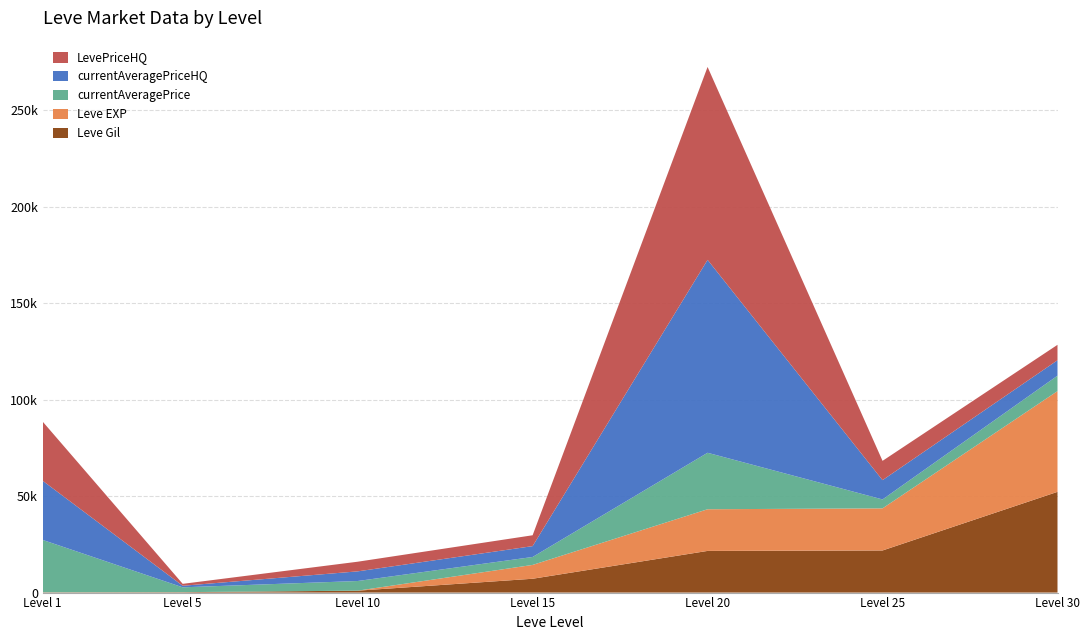

Reading left to right, extract all data points from this chart.

Leve Gil: 1=160	5=220	10=990	15=7170	20=21600	25=21830	30=52220
Leve EXP: 1=1	5=5	10=9	15=7170	20=21600	25=21830	30=52220
currentAveragePrice: 1=27128	5=2507	10=5000	15=4119	20=29277	25=4625	30=7998
currentAveragePriceHQ: 1=30647	5=800	10=5000	15=5627	20=99999	25=10000	30=7998
LevePriceHQ: 1=30647	5=1000	10=5000	15=5627	20=99999	25=10000	30=7998